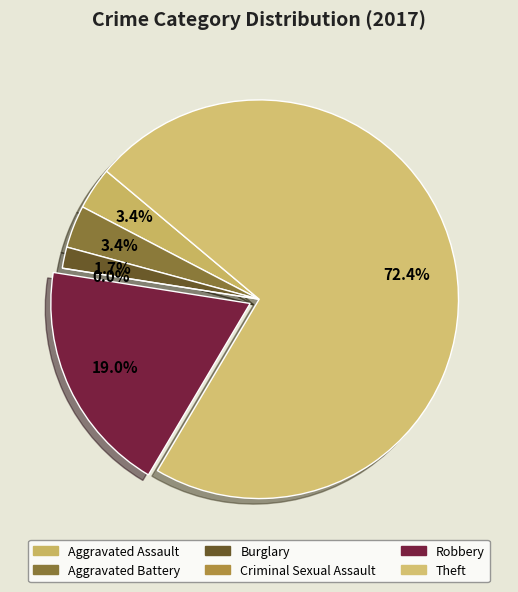

To the nearest percent, what percentage of the pie is Robbery?

19%